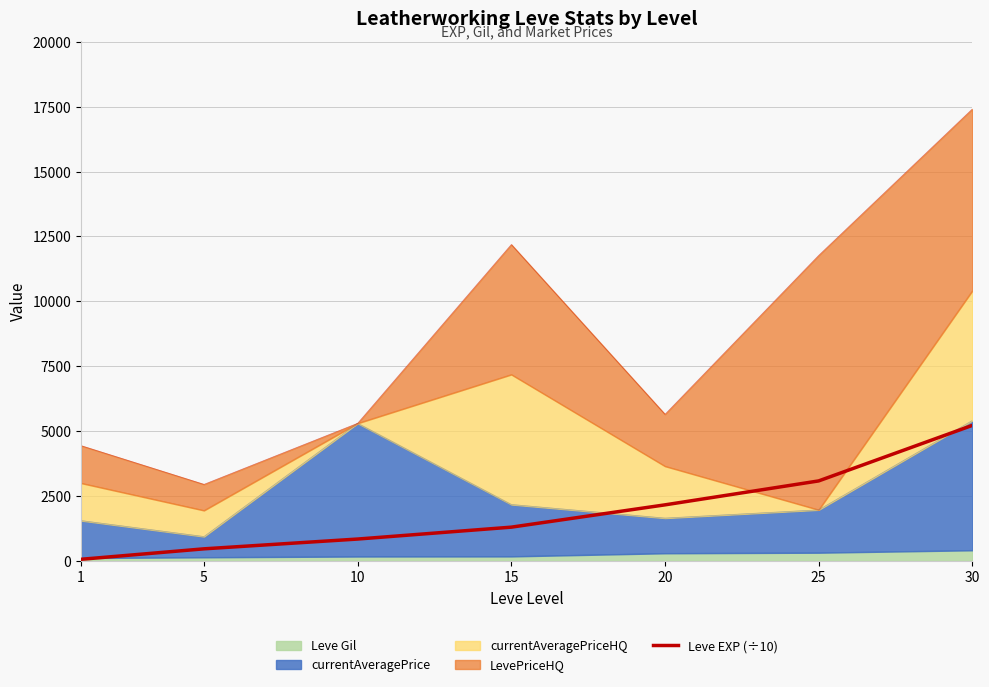

What is the value of the 1st point from the left?

63